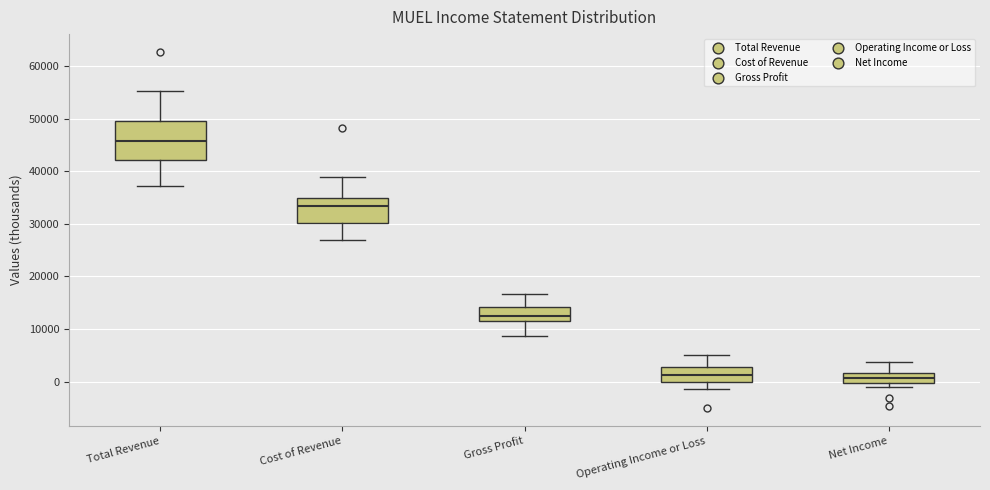

Reading left to right, read every box against the y-axis: the position of its median line, the range the box covers, and the ends of its whiskers. The values are not printed on the chart, so give them approximately, as read against the axis.

Total Revenue: median 46000, box 42000 to 50000, whiskers 37000 to 55000
Cost of Revenue: median 33000, box 30000 to 35000, whiskers 27000 to 39000
Gross Profit: median 12000 (just above the box's lower edge), box 12000 to 14000, whiskers 9000 to 17000
Operating Income or Loss: median 1000, box 0 to 3000, whiskers -1000 to 5000
Net Income: median 1000, box 0 to 2000, whiskers -1000 to 4000